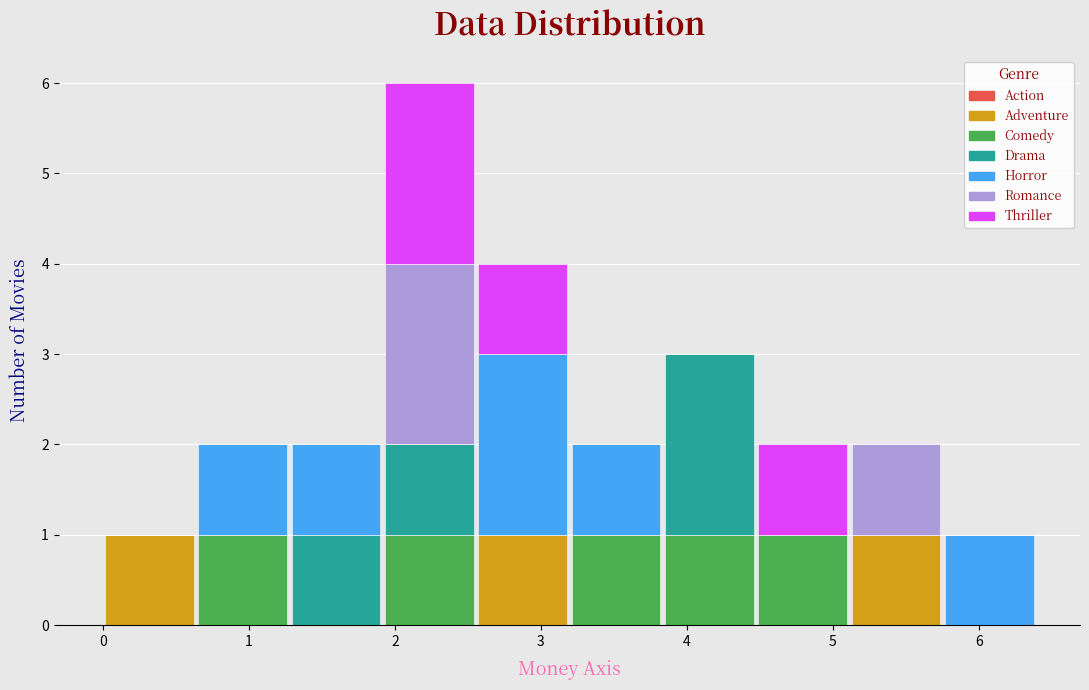

What is the total height of the stacked bar covering 2.6 to 3.2 on the x-axis? Neither the bar edges nor the heights are printed on the chart, so give them approximately, as read against the axes.

4